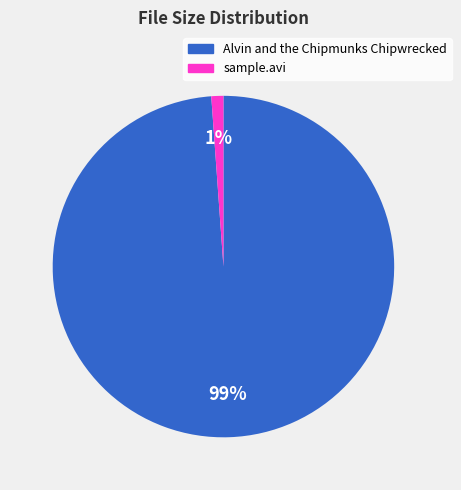

What percentage is the sample.avi slice, to the nearest percent?

1%